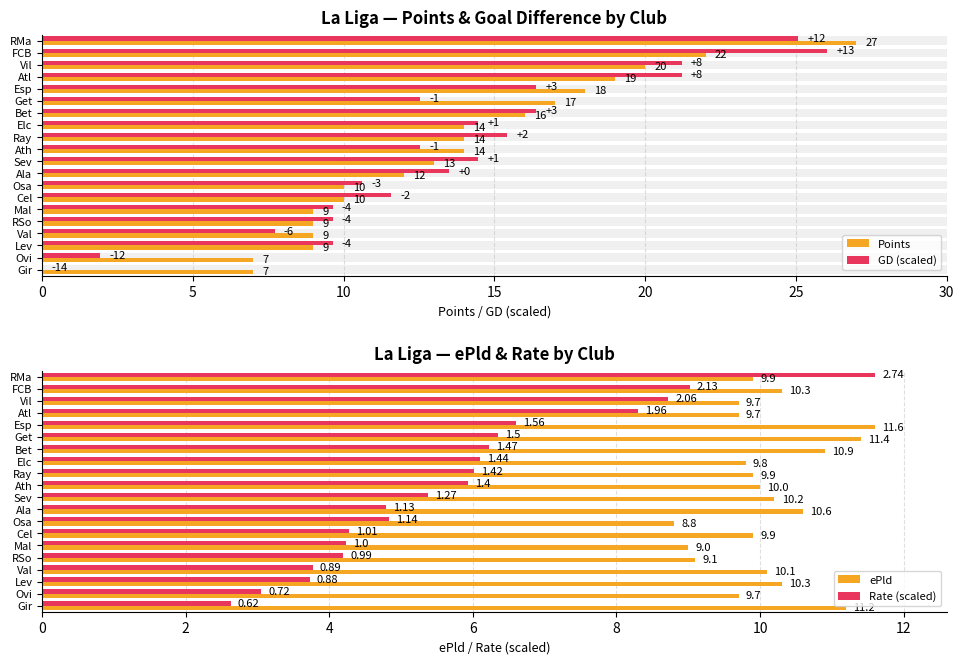

Is the value of Rate (scaled) at Lev greater than the value of ePld at Ala?

No